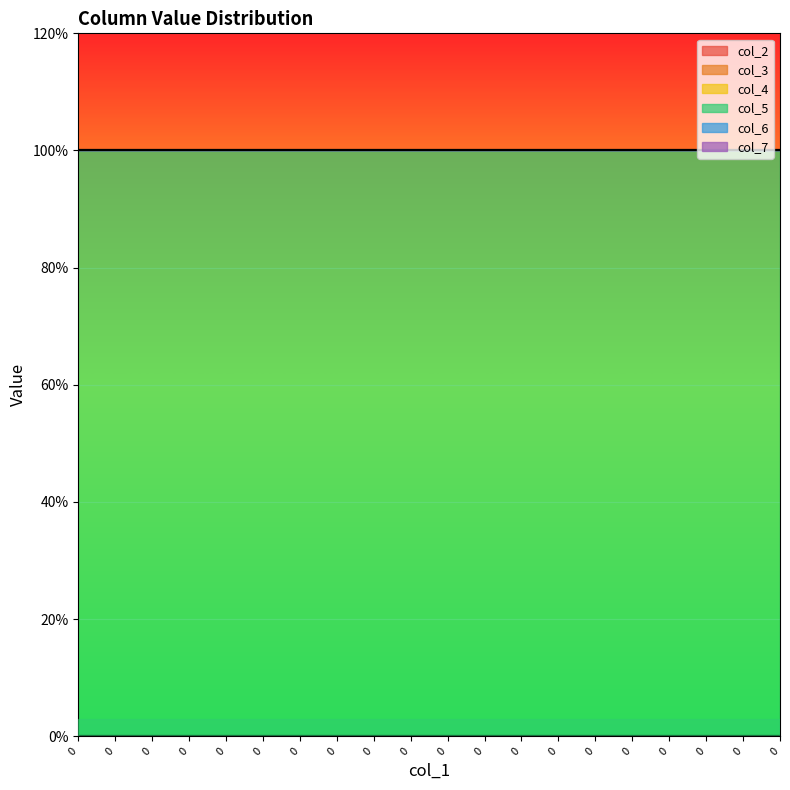

Which series has the largest range (max minus min)?

col_2